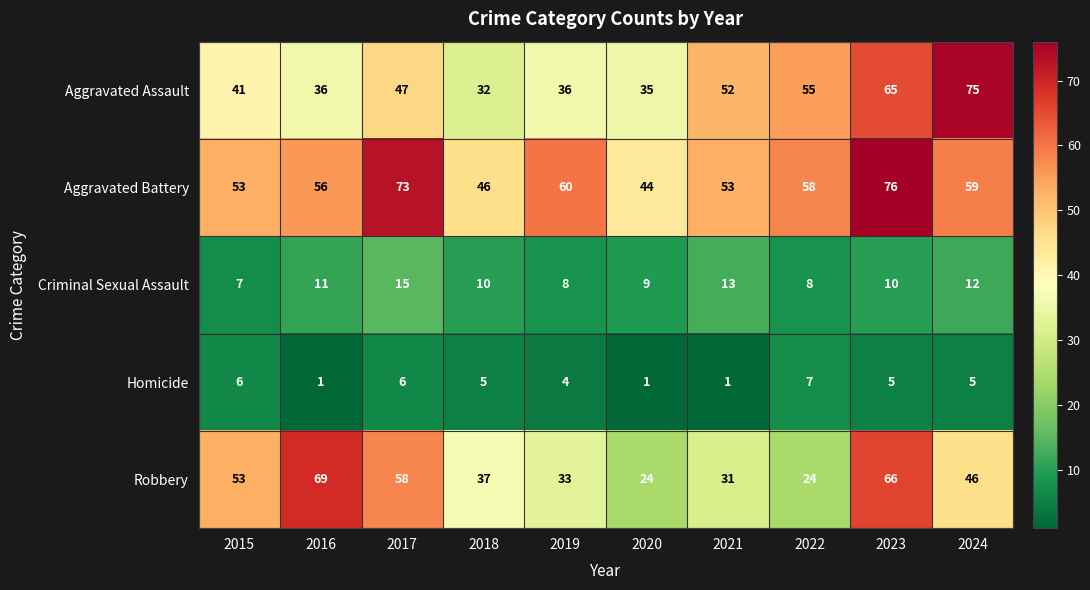

At which category is the sum across all series the highest?

2023